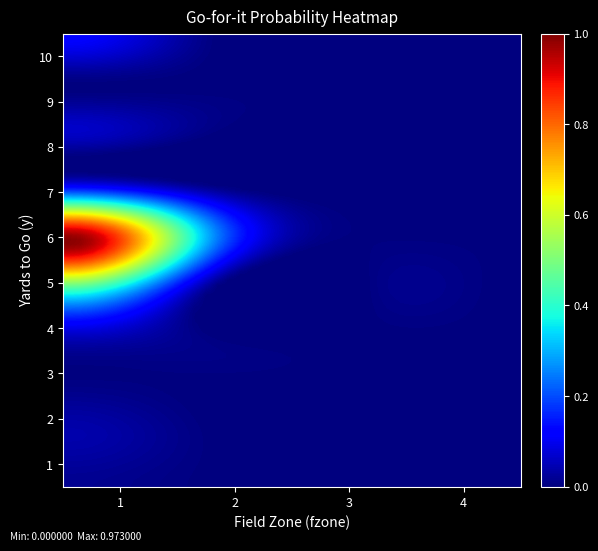

Reading left to right, what are all the values shown in this chart?

1: 0.0	0.0	0.0	0.1	0.5	1.0	0.1	0.1	0.0	0.1
2: 0.0	0.0	0.0	0.0	0.0	0.2	0.0	0.0	0.0	0.0
3: 0.0	0.0	0.0	0.0	0.0	0.0	0.0	0.0	0.0	0.0
4: 0.0	0.0	0.0	0.0	0.0	0.0	0.0	0.0	0.0	0.0